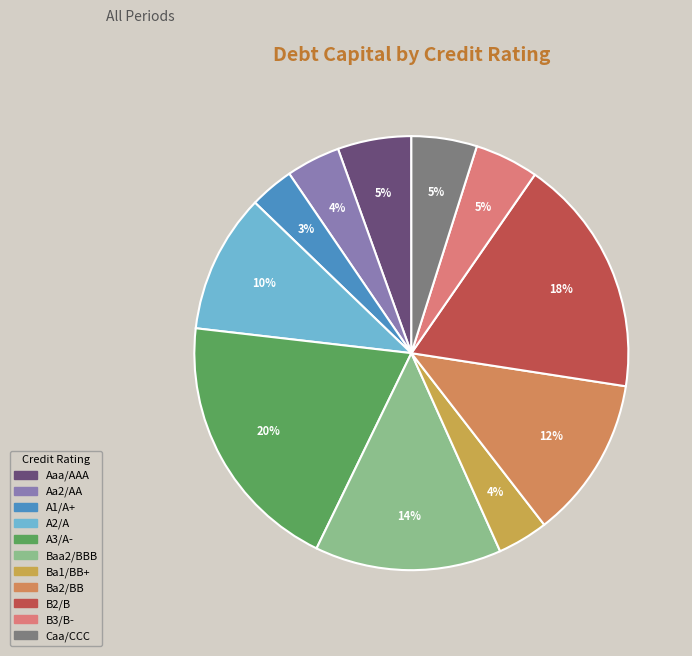

Count the number of slices in the pie.

11